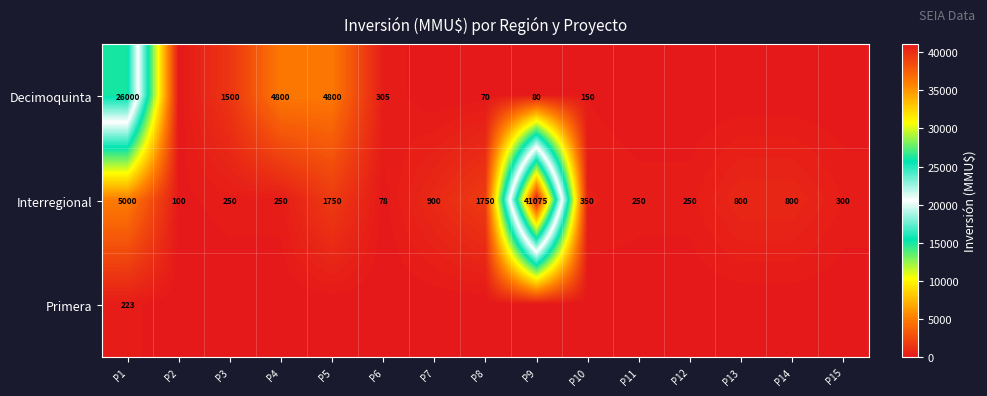

Is the value of Decimoquinta at P1 greater than the value of Interregional at P4?

Yes